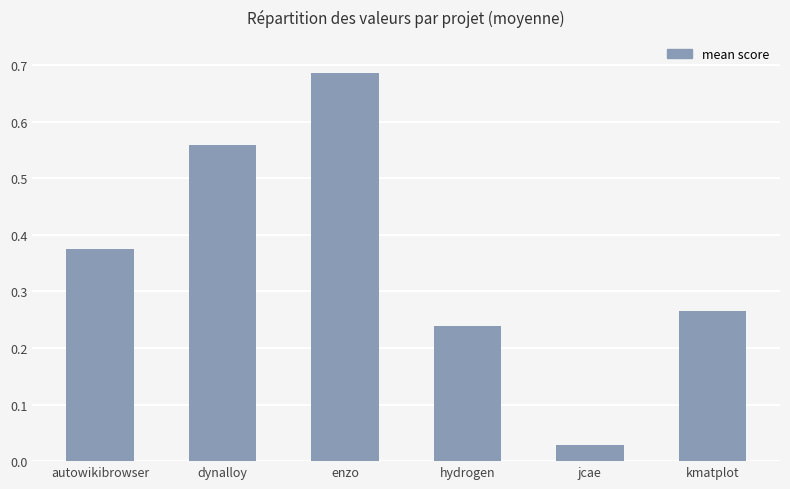

Which category has the highest value across all series?

enzo